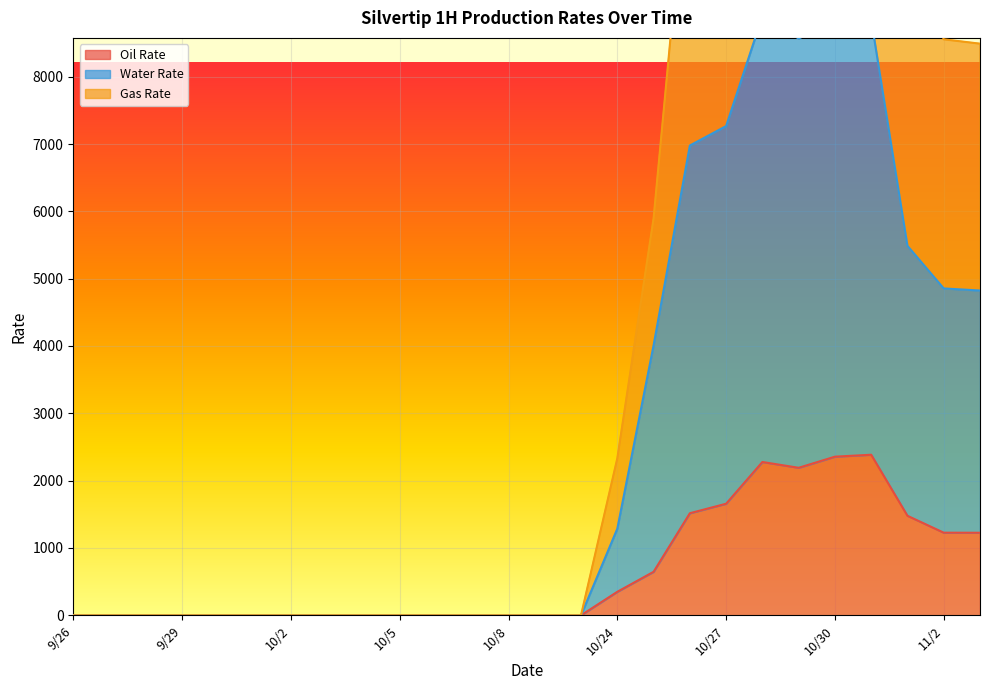

How many lines are shown in the chart?

3